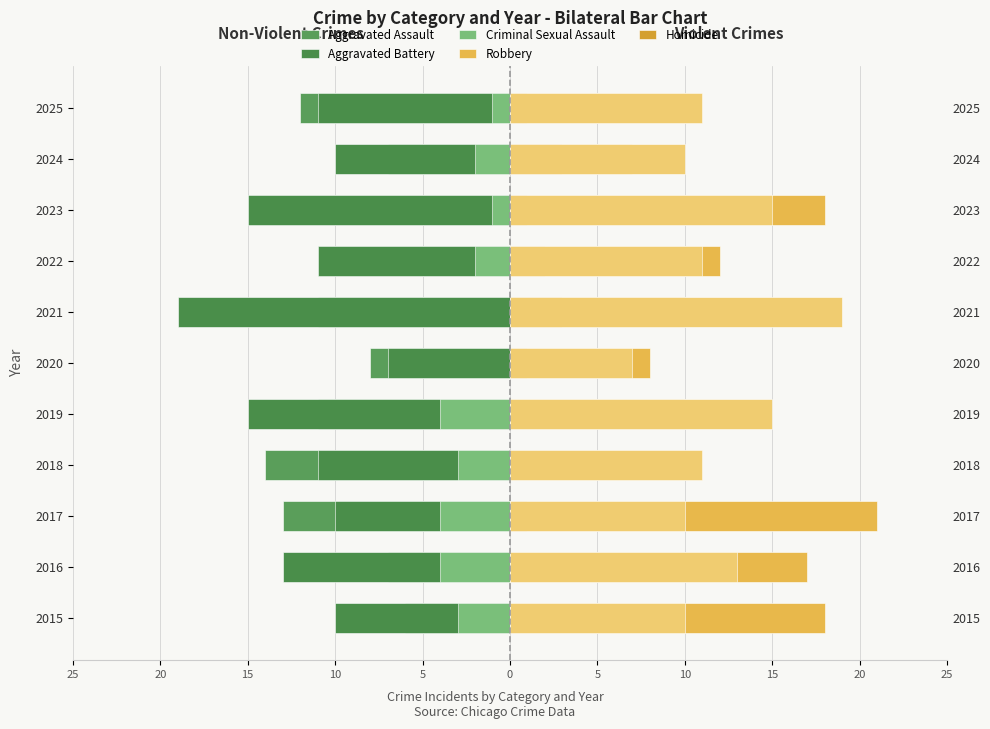

The value of Criminal Sexual Assault at 5 is -4. True or false?

True